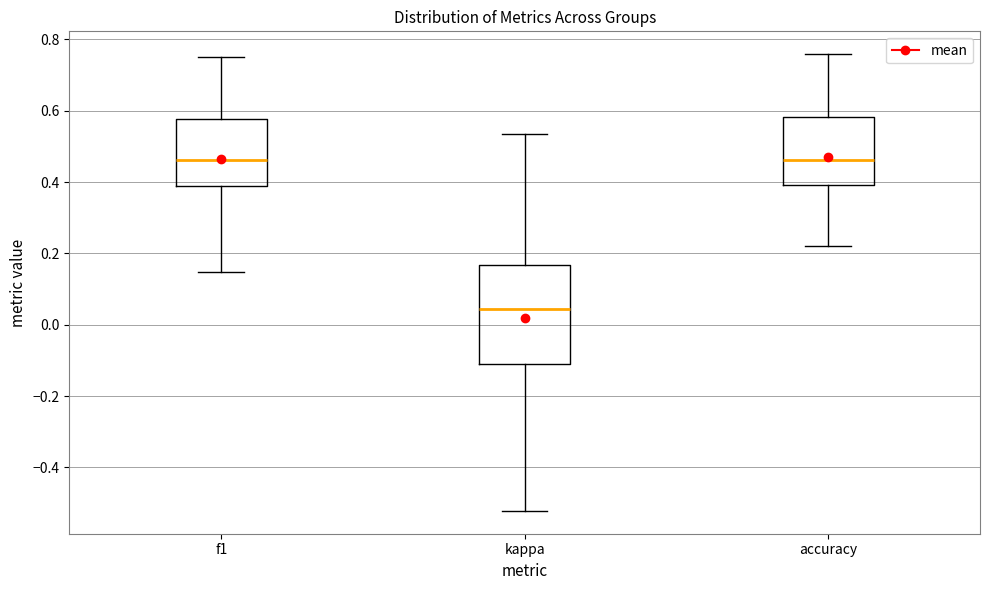

Which box has the lowest median line?

kappa